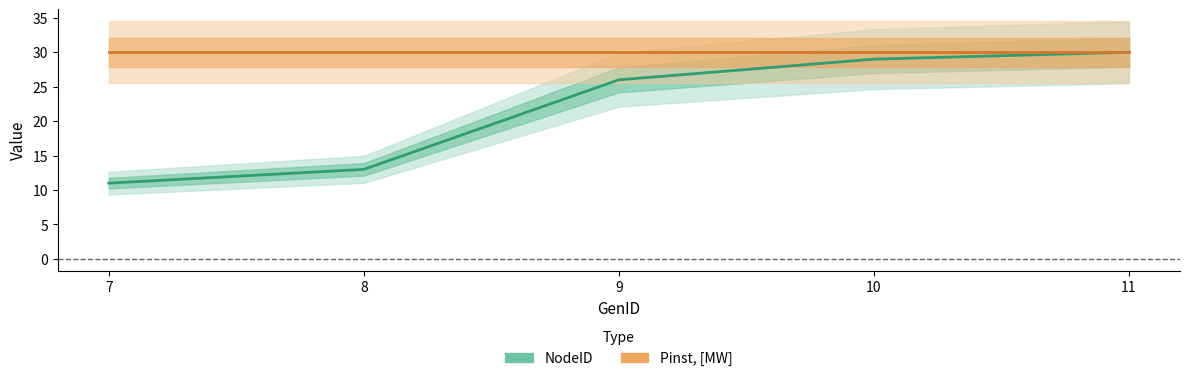

What is the sum of all values?

109